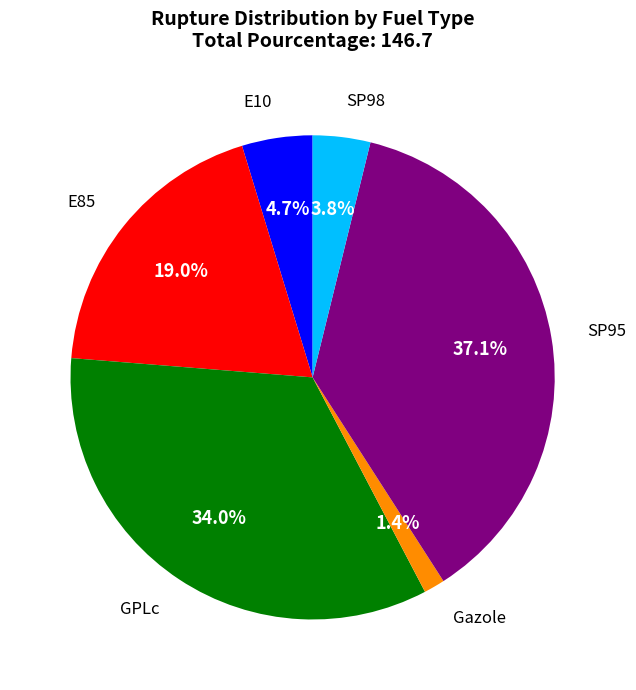

Does any single category account for the majority?

No